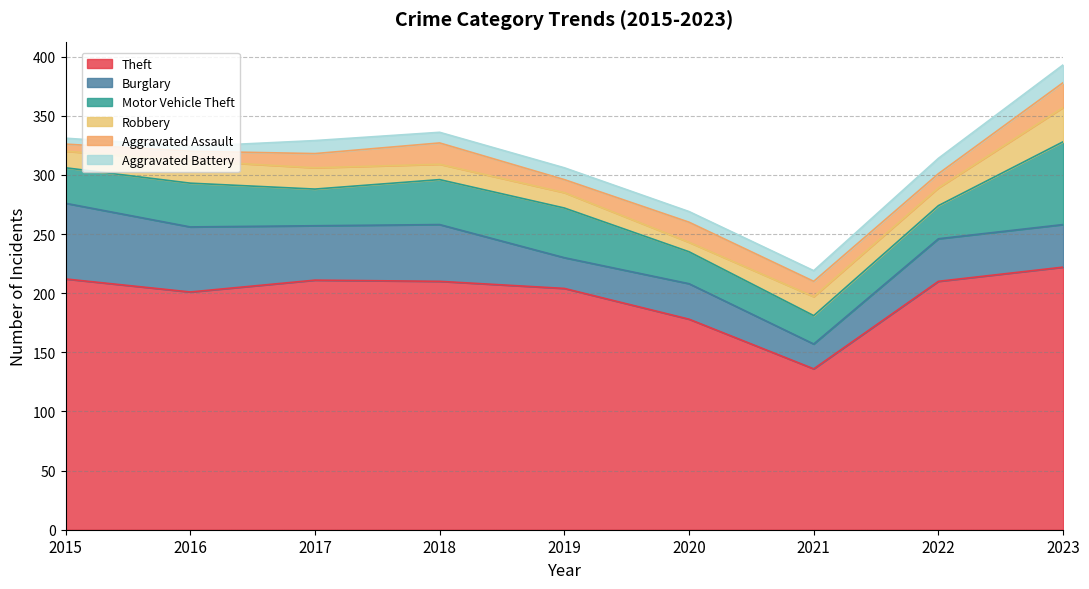

What is the maximum value for Theft?

222